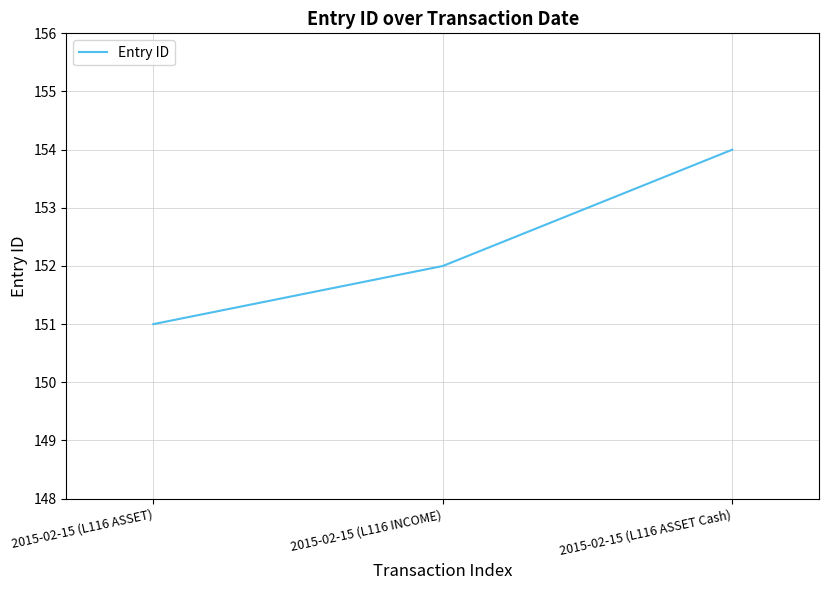

What is the approximate value at 2015-02-15 (L116 ASSET Cash)?

154